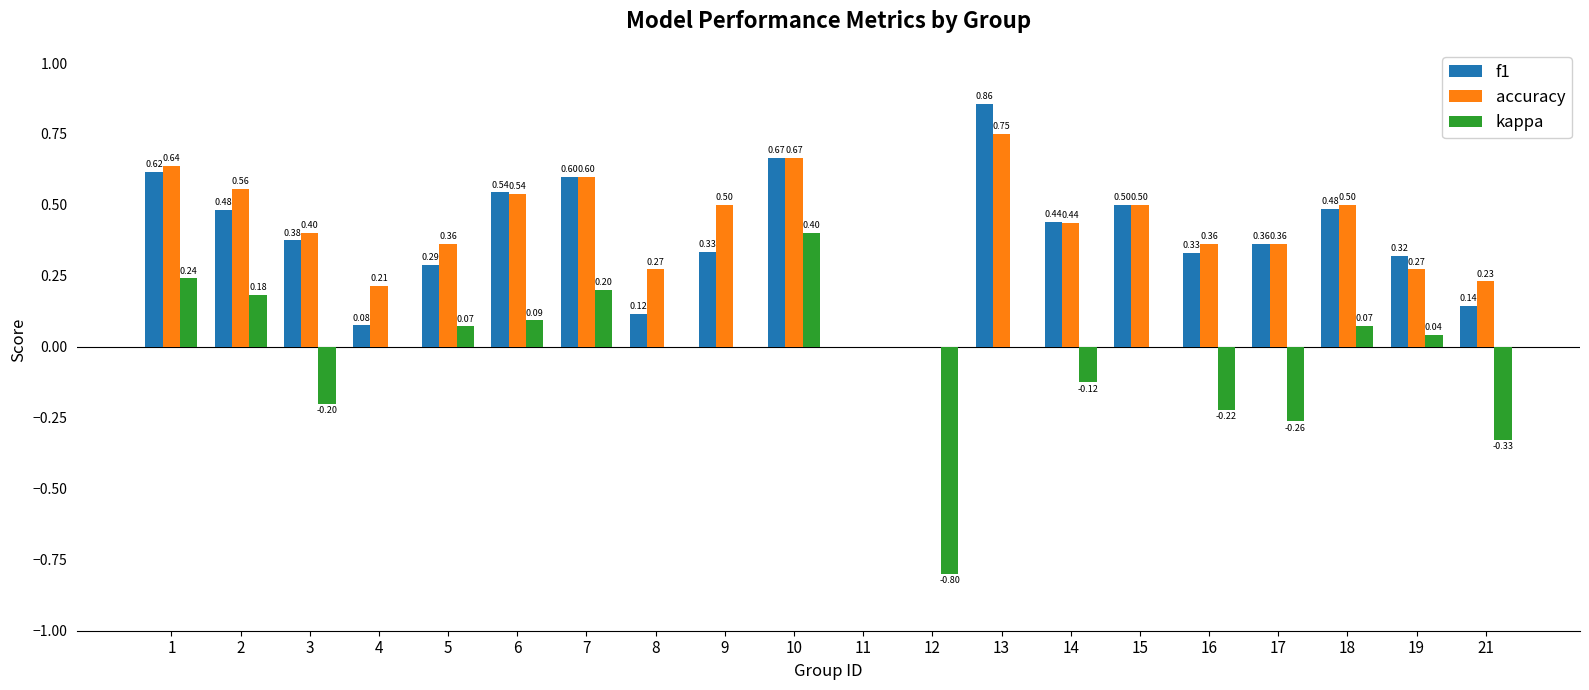

What is the sum of the f1 values at 10 and 6?

1.2